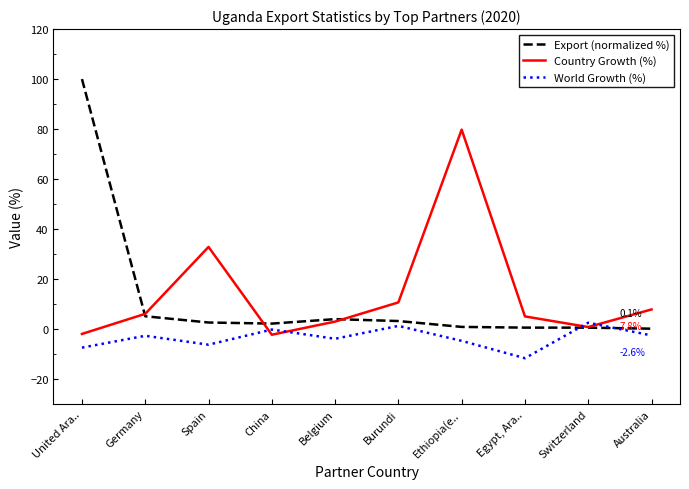

What position from the right is Burundi?

5